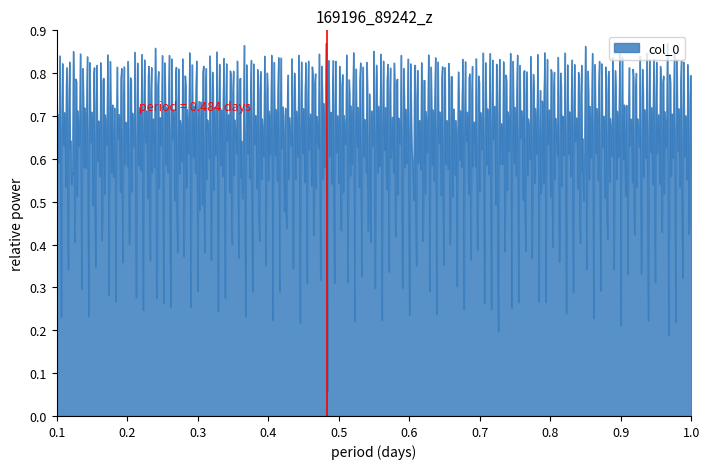

How many lines are shown in the chart?

1